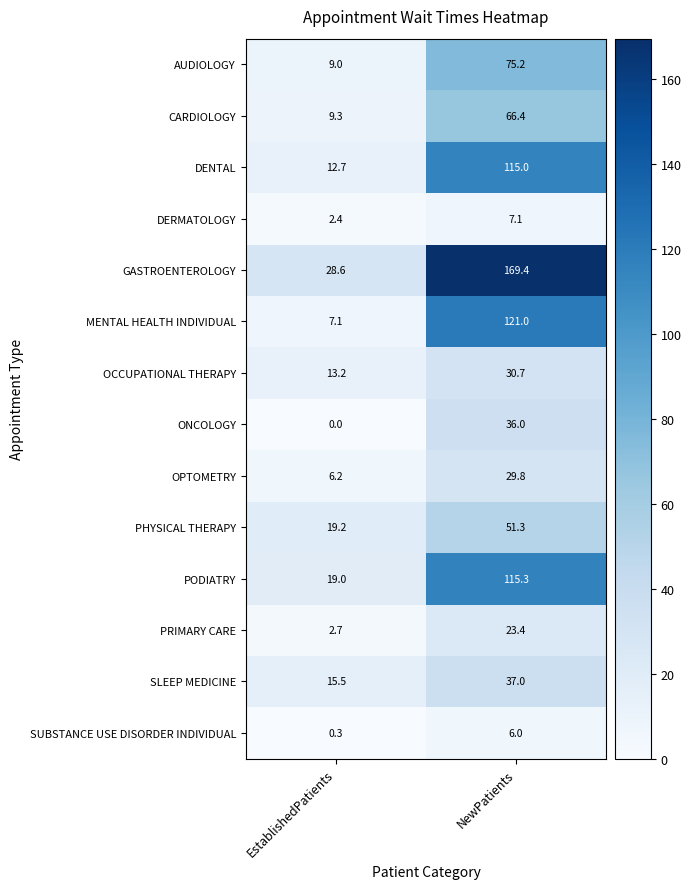

At which category does the chart reach its minimum across all series?

EstablishedPatients